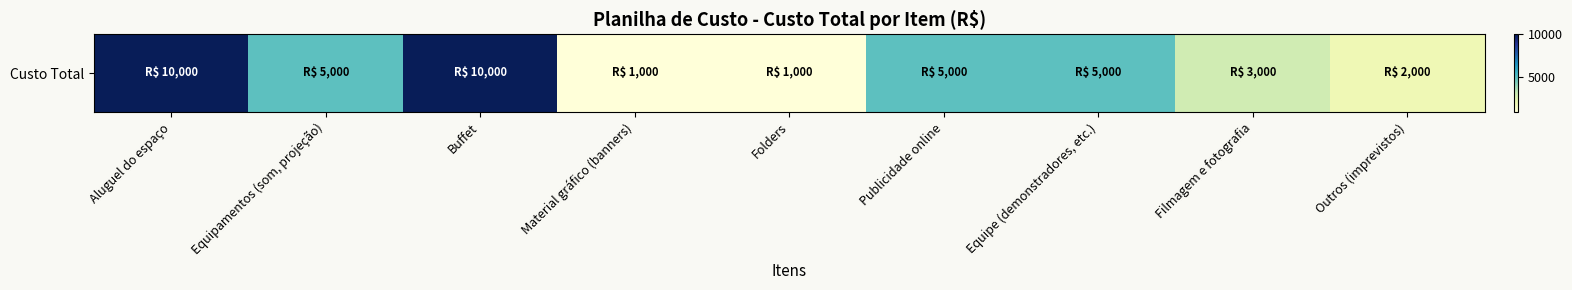

List the labels in order of value, smallest first.

Material gráfico (banners), Folders, Outros (imprevistos), Filmagem e fotografia, Equipamentos (som, projeção), Publicidade online, Equipe (demonstradores, etc.), Aluguel do espaço, Buffet